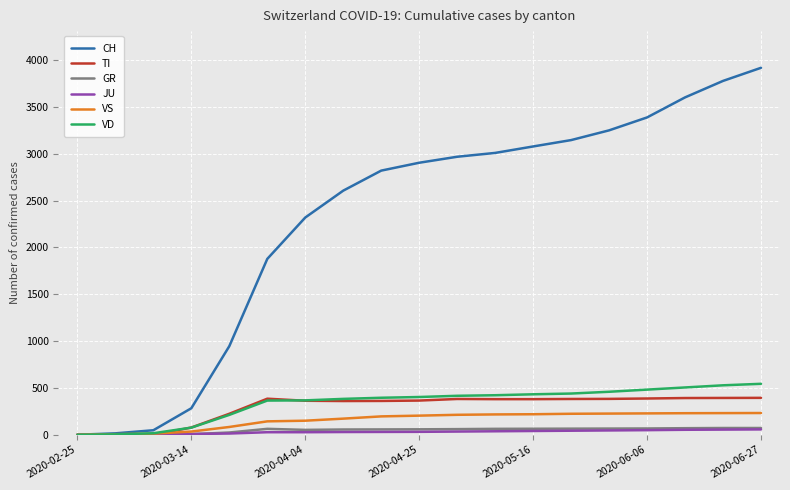

What is the maximum value for VD?

544